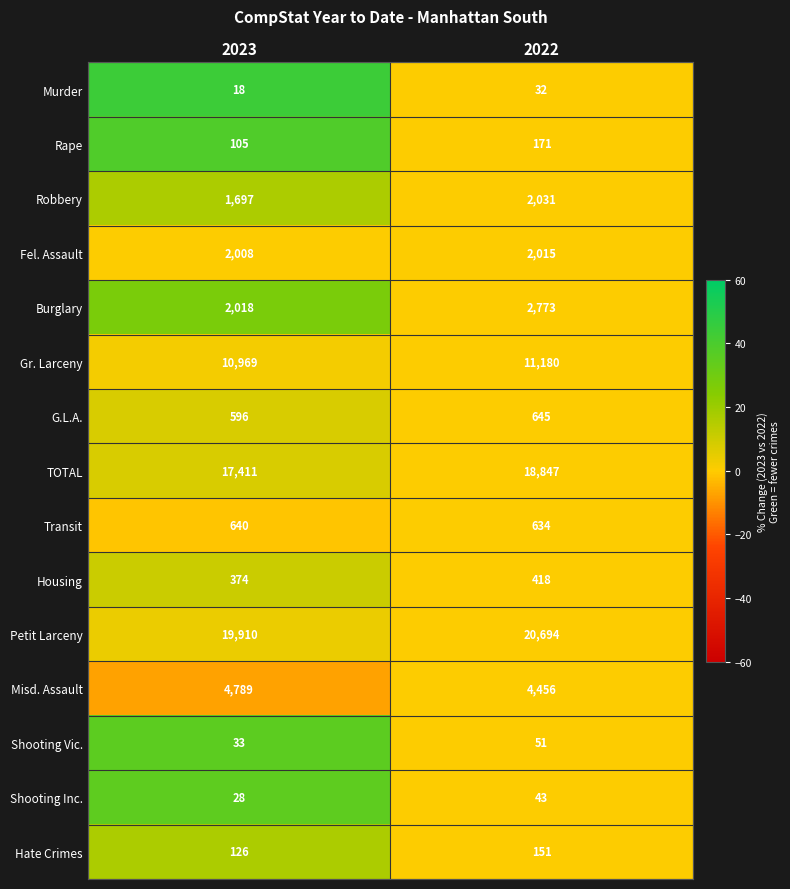

At how many categories does at least one series exceed 36?

2